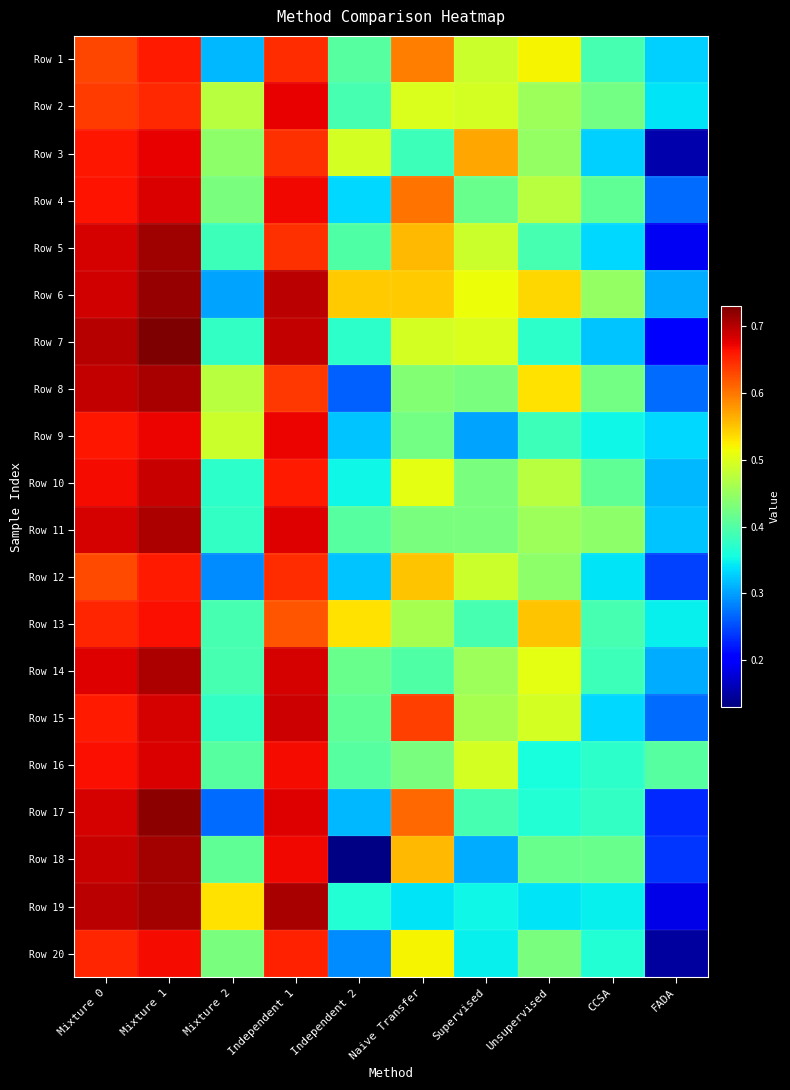

What is the smallest value displayed?

0.1